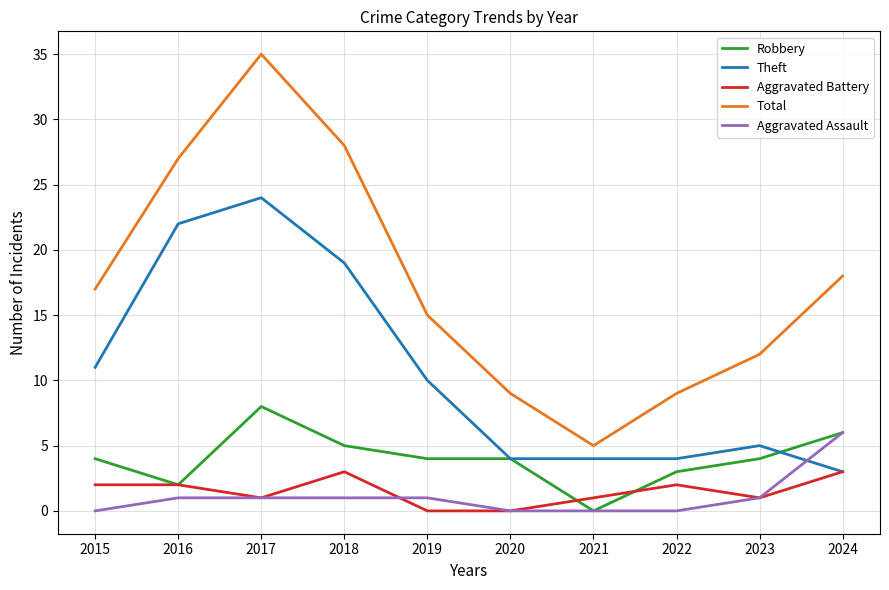

How many values in the Total series are below 17?

5